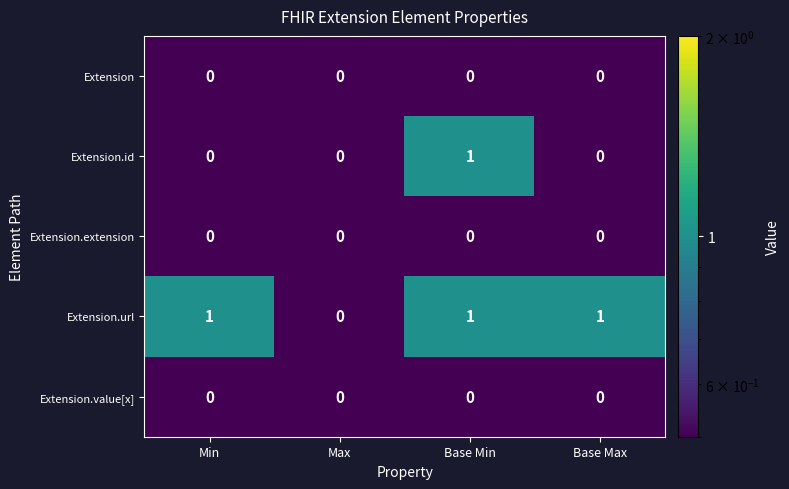

Is it true that Extension.extension equals 0 at Max?

True